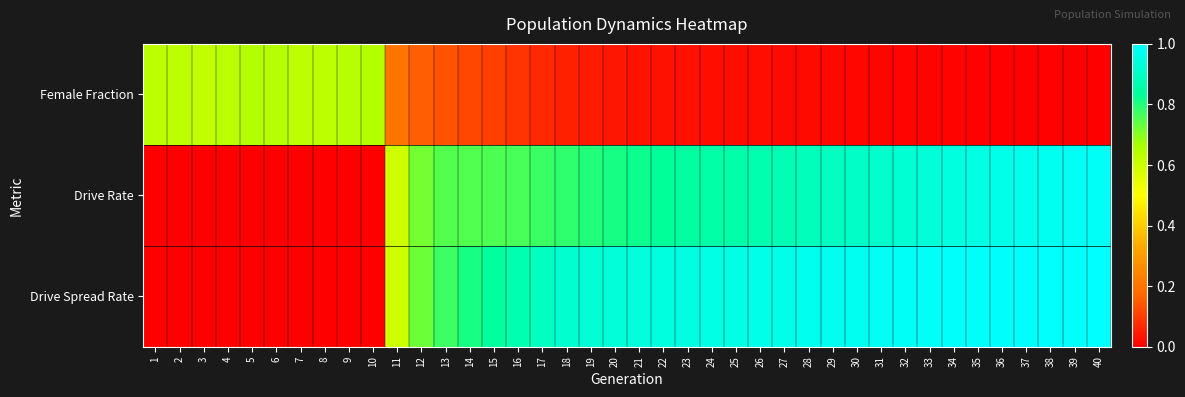

Reading right to left, list all the values displayed in this chart.

Female Fraction: 40=0.0	39=0.0	38=0.0	37=0.0	36=0.0	35=0.0	34=0.0	33=0.0	32=0.0	31=0.0	30=0.0	29=0.0	28=0.0	27=0.0	26=0.0	25=0.0	24=0.0	23=0.0	22=0.0	21=0.0	20=0.0	19=0.0	18=0.1	17=0.1	16=0.1	15=0.1	14=0.1	13=0.1	12=0.2	11=0.2	10=0.6	9=0.6	8=0.6	7=0.6	6=0.6	5=0.6	4=0.6	3=0.6	2=0.6	1=0.6
Drive Rate: 40=1.0	39=1.0	38=1.0	37=1.0	36=1.0	35=1.0	34=0.9	33=0.9	32=0.9	31=0.9	30=0.9	29=0.9	28=0.9	27=0.9	26=0.9	25=0.9	24=0.9	23=0.8	22=0.8	21=0.8	20=0.8	19=0.8	18=0.8	17=0.8	16=0.8	15=0.8	14=0.8	13=0.8	12=0.7	11=0.6	10=0.0	9=0.0	8=0.0	7=0.0	6=0.0	5=0.0	4=0.0	3=0.0	2=0.0	1=0.0
Drive Spread Rate: 40=1.0	39=1.0	38=1.0	37=1.0	36=1.0	35=1.0	34=1.0	33=1.0	32=1.0	31=1.0	30=1.0	29=1.0	28=1.0	27=1.0	26=1.0	25=1.0	24=1.0	23=1.0	22=0.9	21=0.9	20=0.9	19=0.9	18=0.9	17=0.9	16=0.9	15=0.8	14=0.8	13=0.8	12=0.7	11=0.6	10=0.0	9=0.0	8=0.0	7=0.0	6=0.0	5=0.0	4=0.0	3=0.0	2=0.0	1=0.0